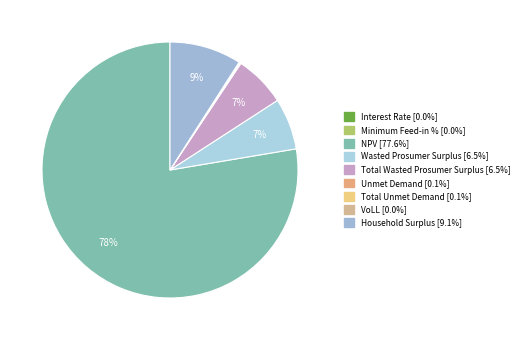

Does any single category account for the majority?

Yes